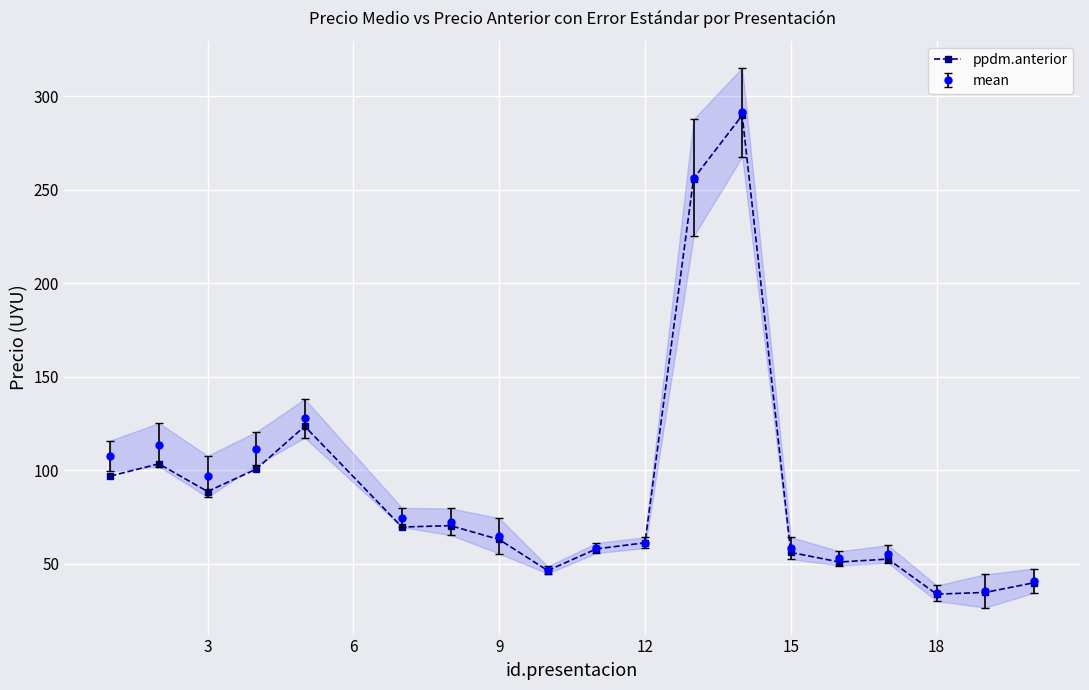

True or false: mean has more than 1 interior local peaks.

True